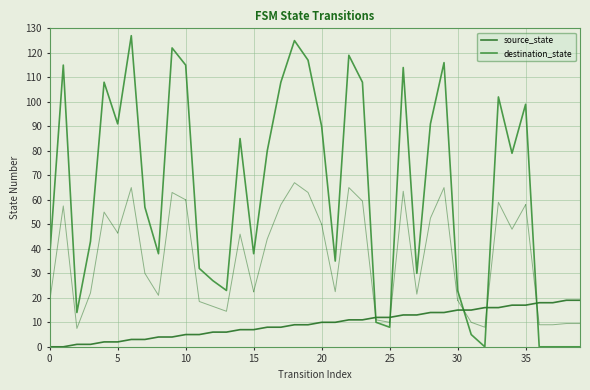

Count the number of categories in the chart.

40